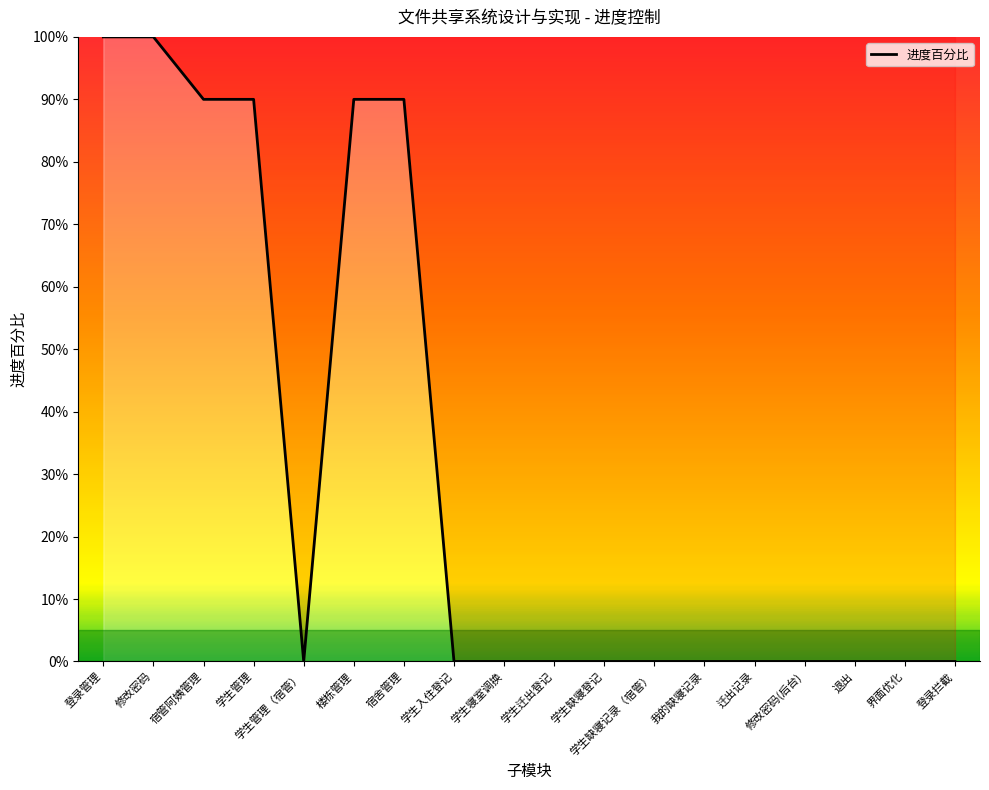

Does the chart display data point markers on the line(s)?

No